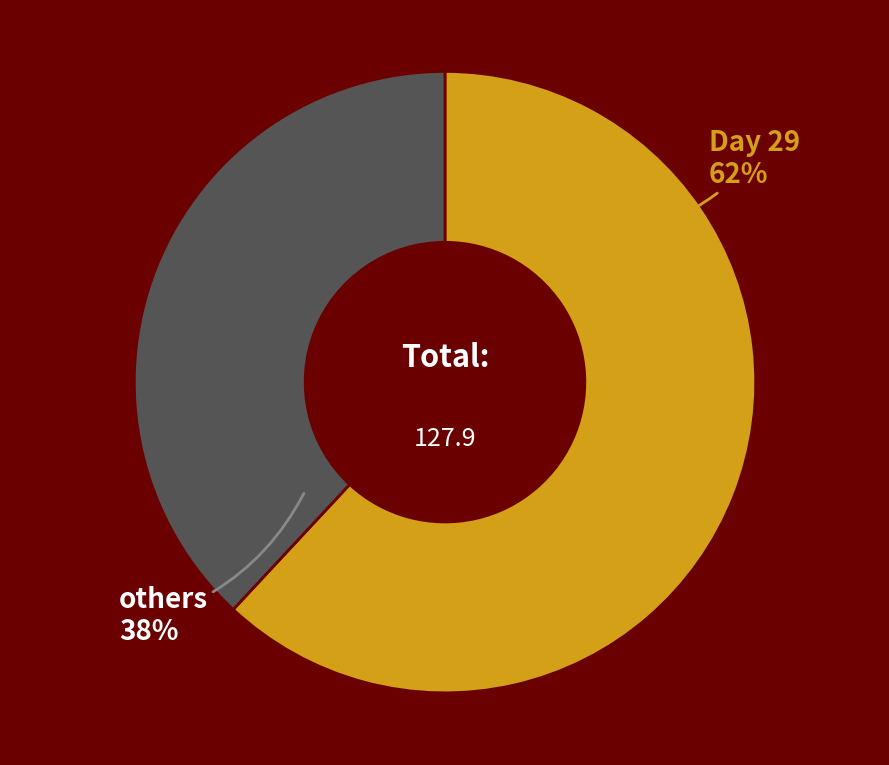

What is the smallest slice in the pie chart?

others